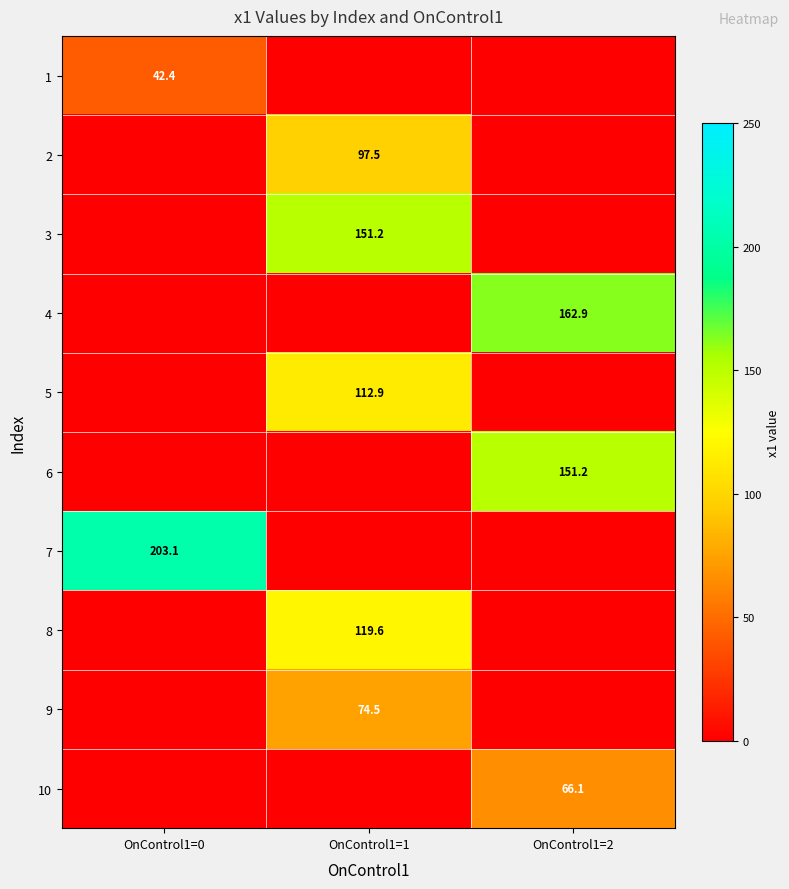

How many data points does each series have?

3